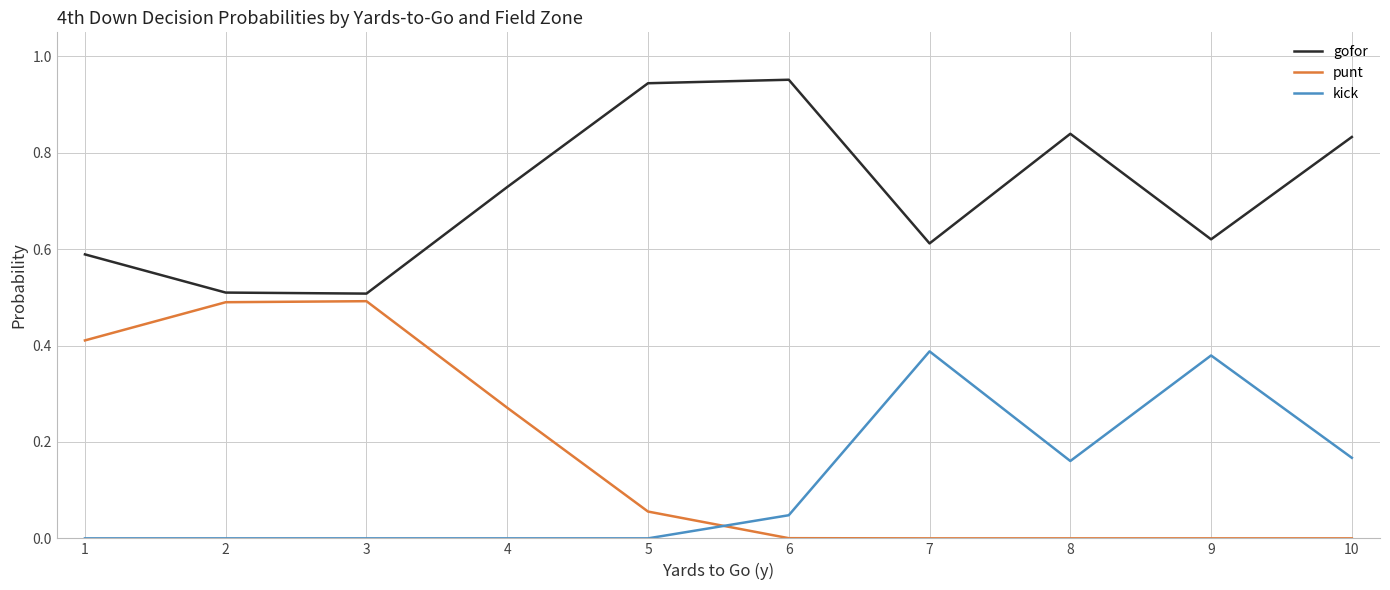

List the series in order of their peak value, highest first.

gofor, punt, kick